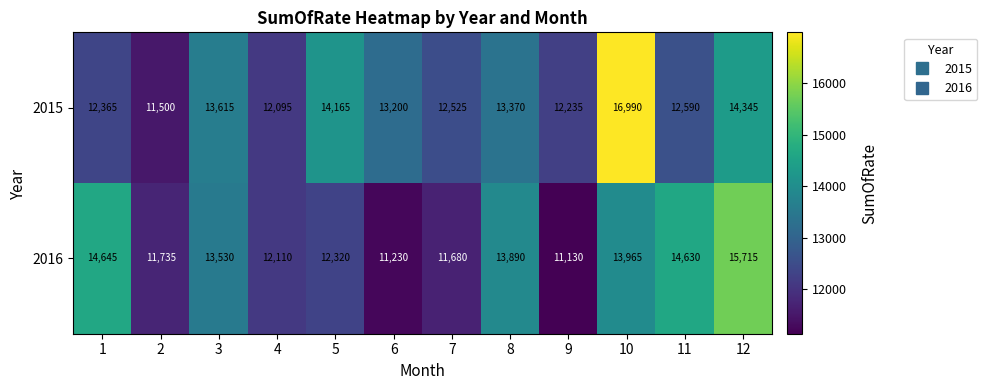

At which label is 2016 closest to 13422?

3